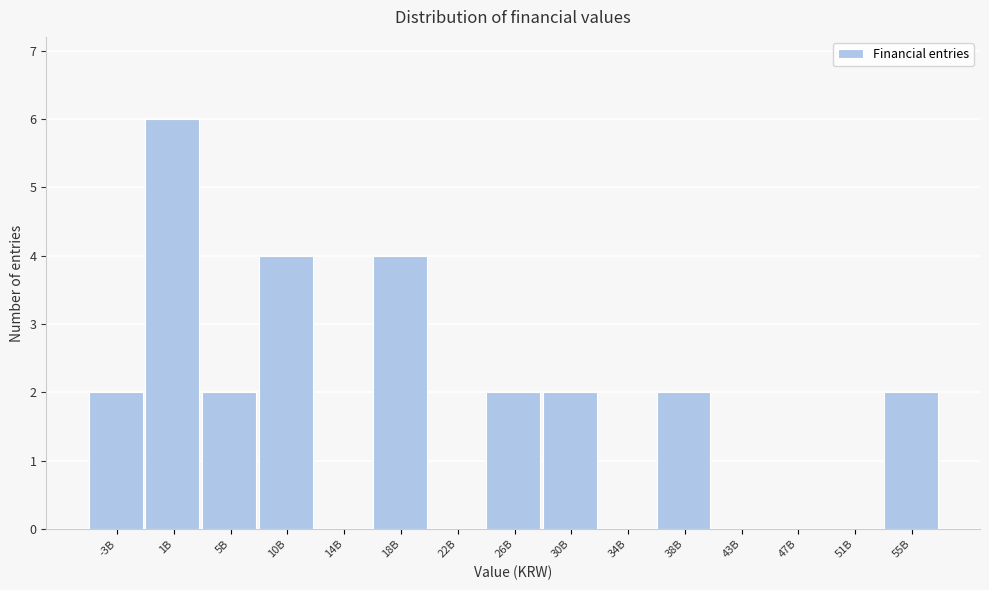

Reading left to right, transcribe all the data shown in this chart.

-3B=2	1B=6	5B=2	10B=4	14B=0	18B=4	22B=0	26B=2	30B=2	34B=0	38B=2	43B=0	47B=0	51B=0	55B=2